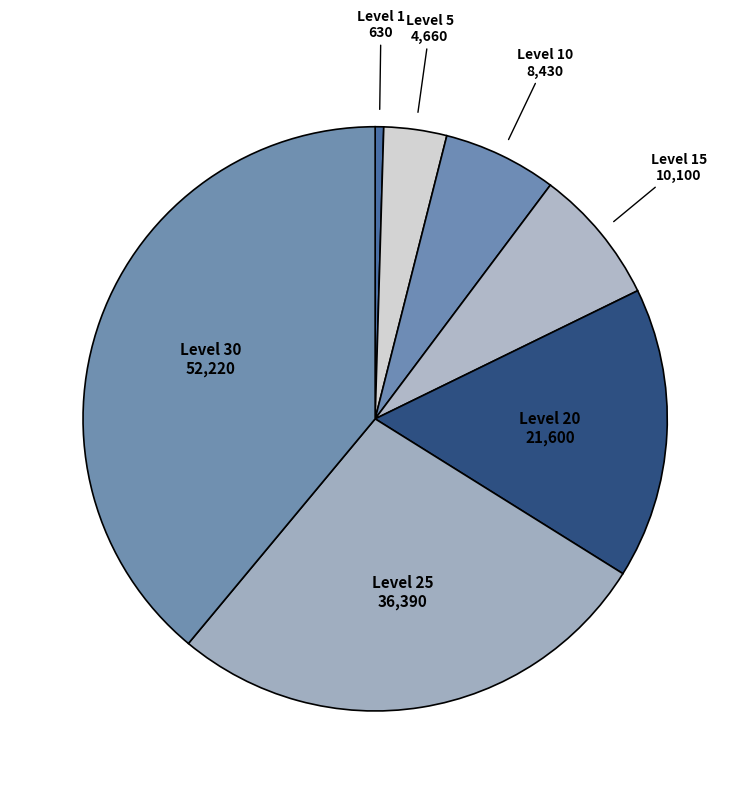

How many segments does this pie chart have?

7